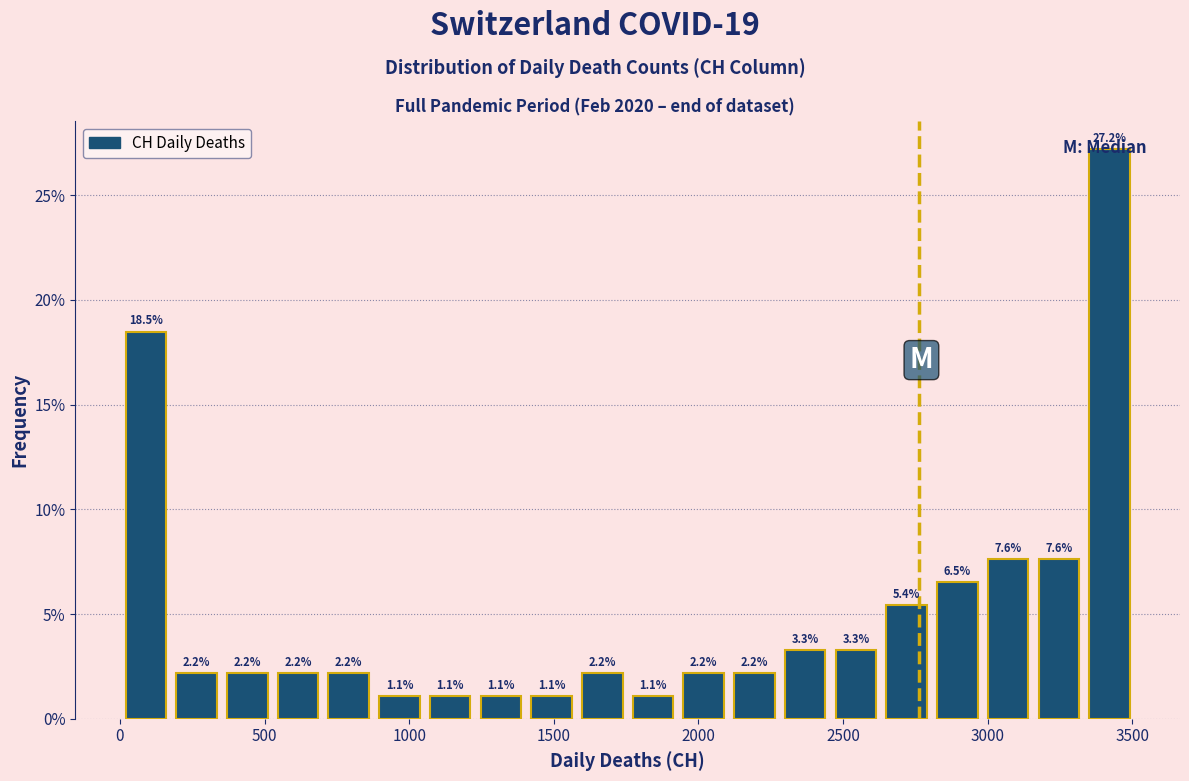

Read against the x-axis, roughly where is the centre of the tallest bar?

3400